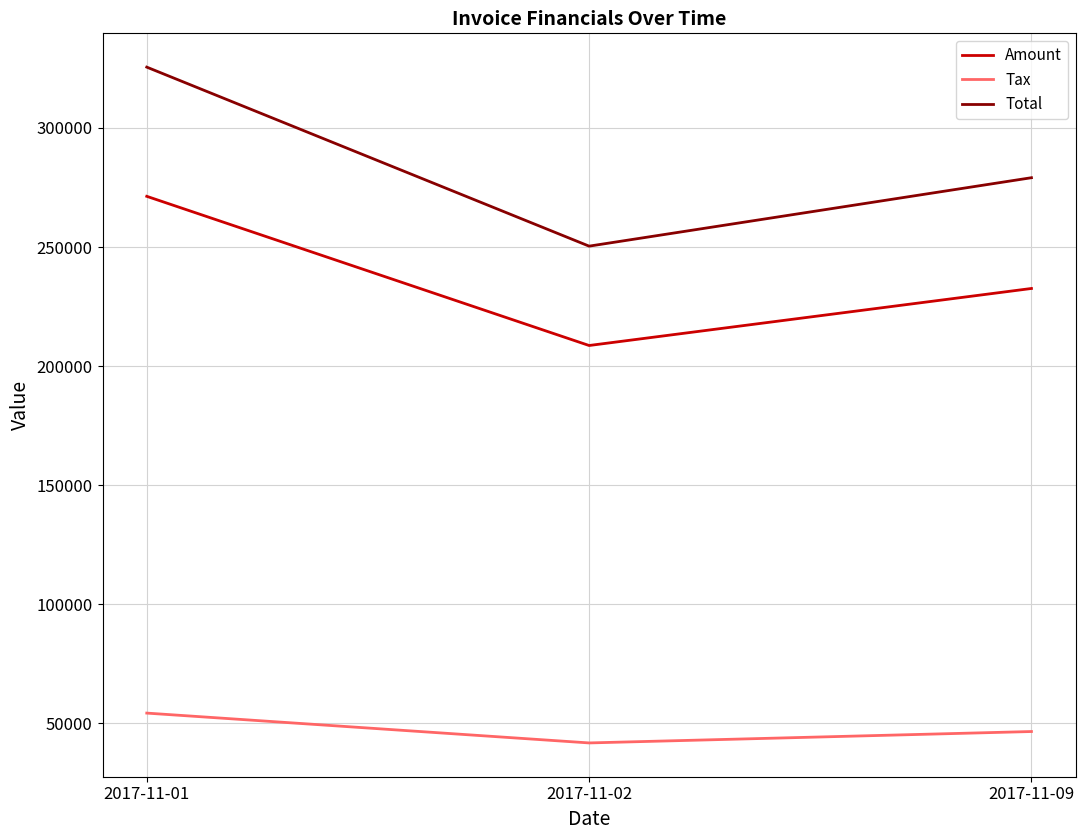

Which series has the largest total across all categories?

Total